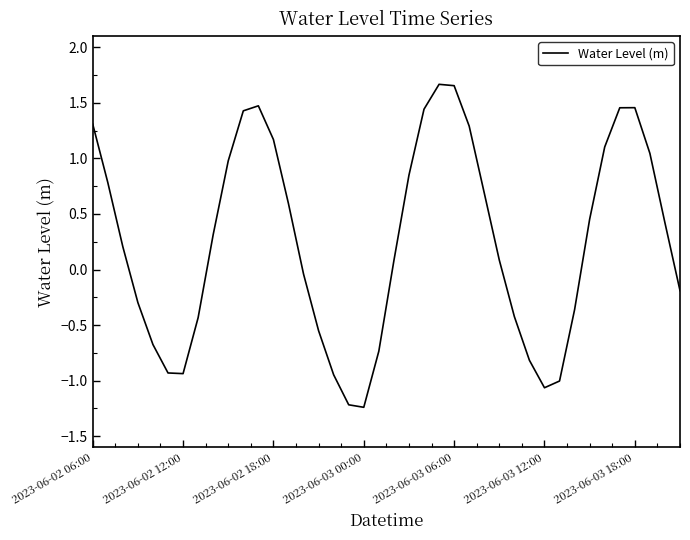

What is the difference between the maximum and minimum values?

2.9